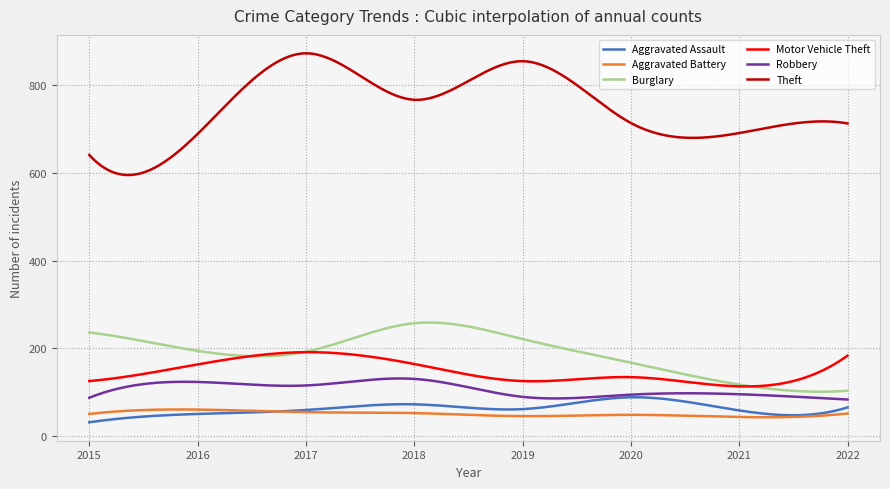

What is the lowest value of the Robbery series?

83.0